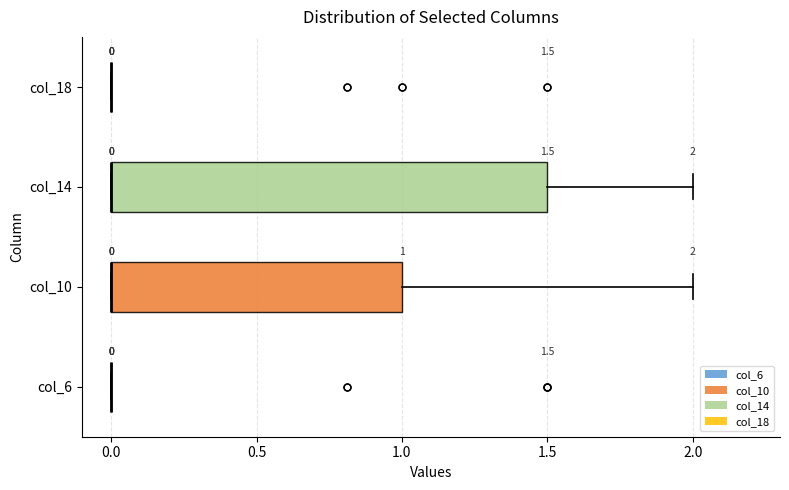

Which box is the widest, from its left edge to its right edge?

col_14